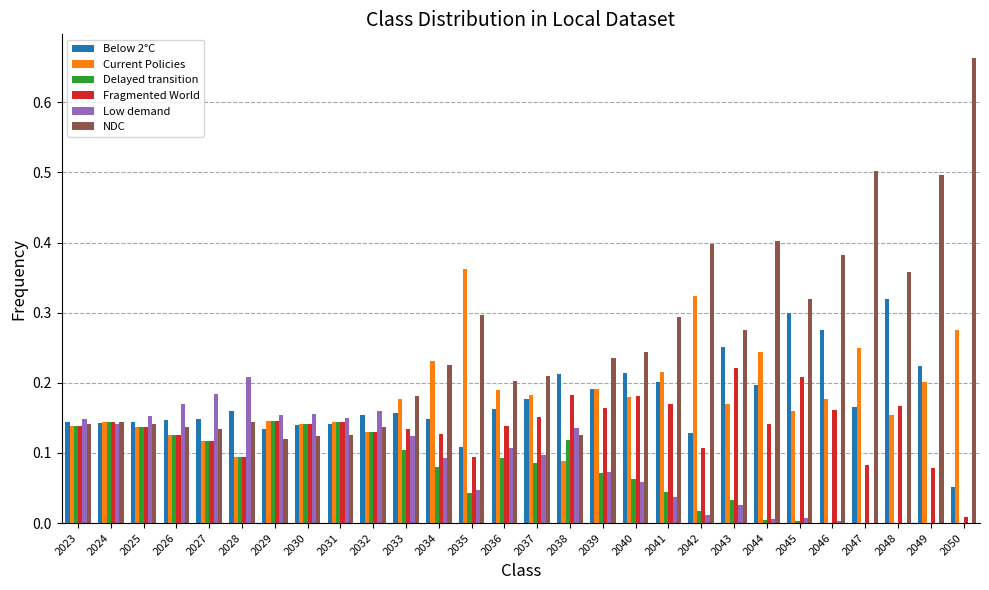

Which series has the widest spread of values?

NDC